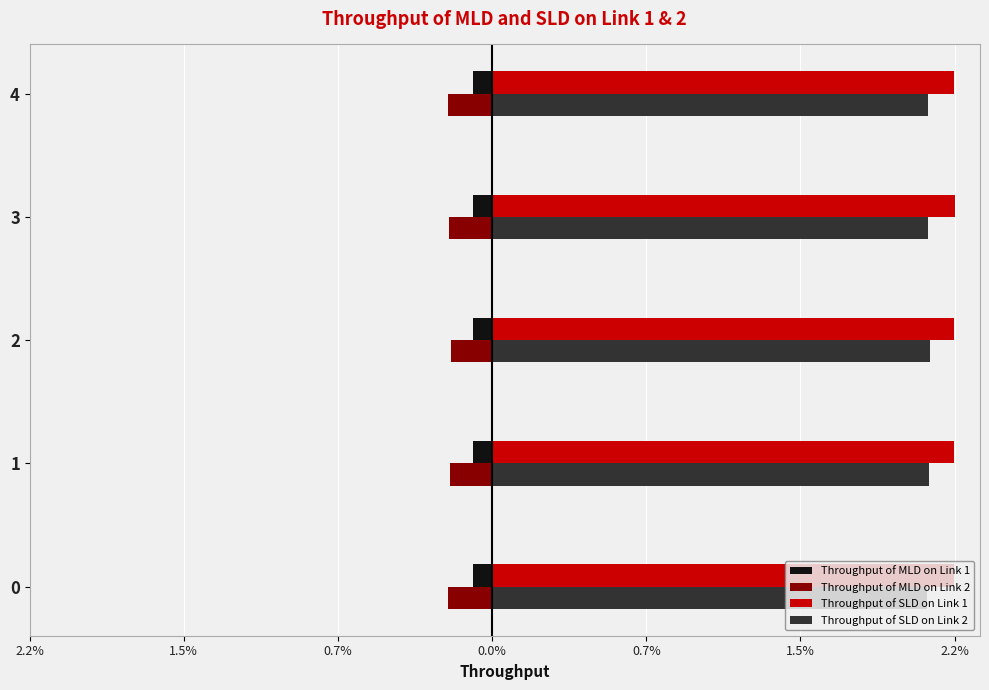

What are all the series names shown in the legend?

Throughput of MLD on Link 1, Throughput of MLD on Link 2, Throughput of SLD on Link 1, Throughput of SLD on Link 2